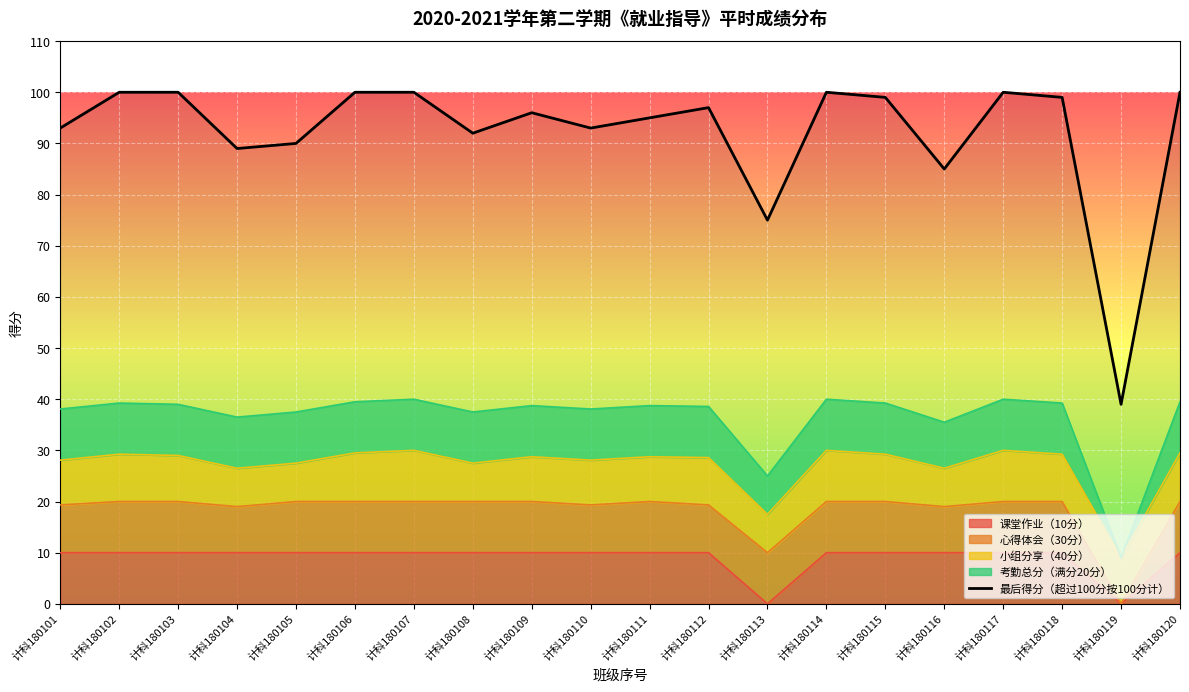

Reading left to right, extract all data points from this chart.

计科180101=93	计科180102=100	计科180103=100	计科180104=89	计科180105=90	计科180106=100	计科180107=100	计科180108=92	计科180109=96	计科180110=93	计科180111=95	计科180112=97	计科180113=75	计科180114=100	计科180115=99	计科180116=85	计科180117=100	计科180118=99	计科180119=39	计科180120=100